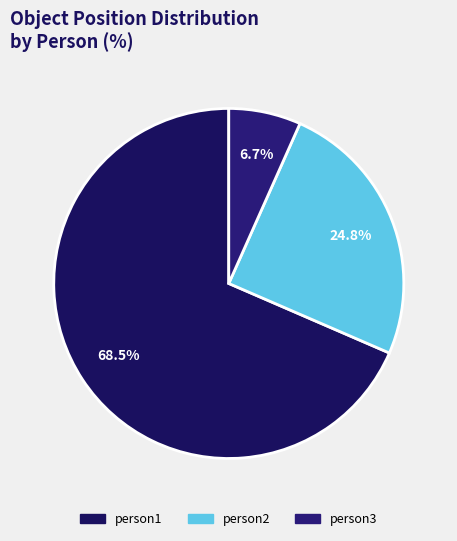

Does person1 account for over 50% of the chart?

Yes